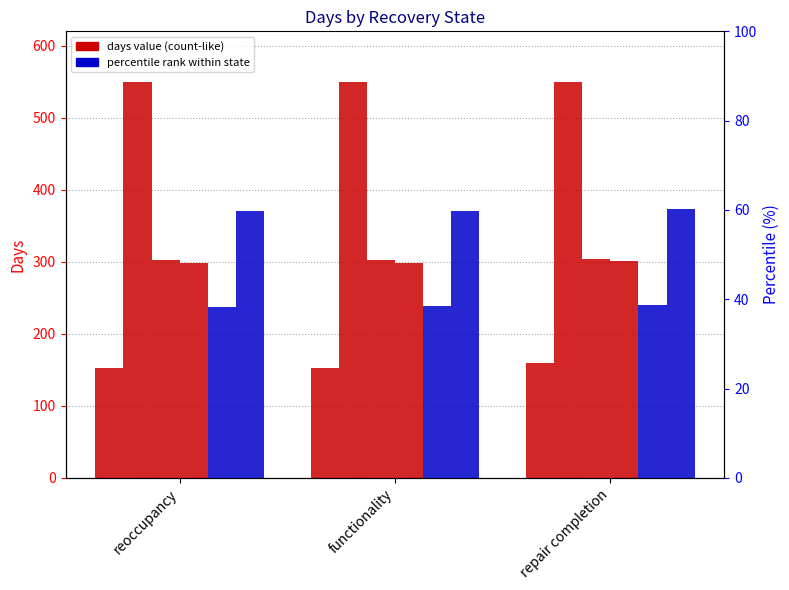

At how many categories does at least one series exceed 216?

3